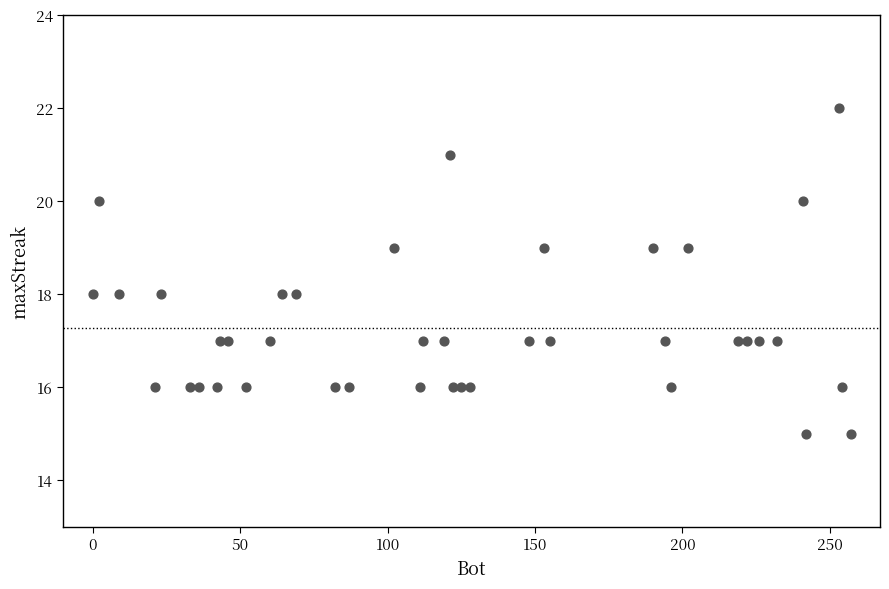

What is the range of X values (max minus min)?

257